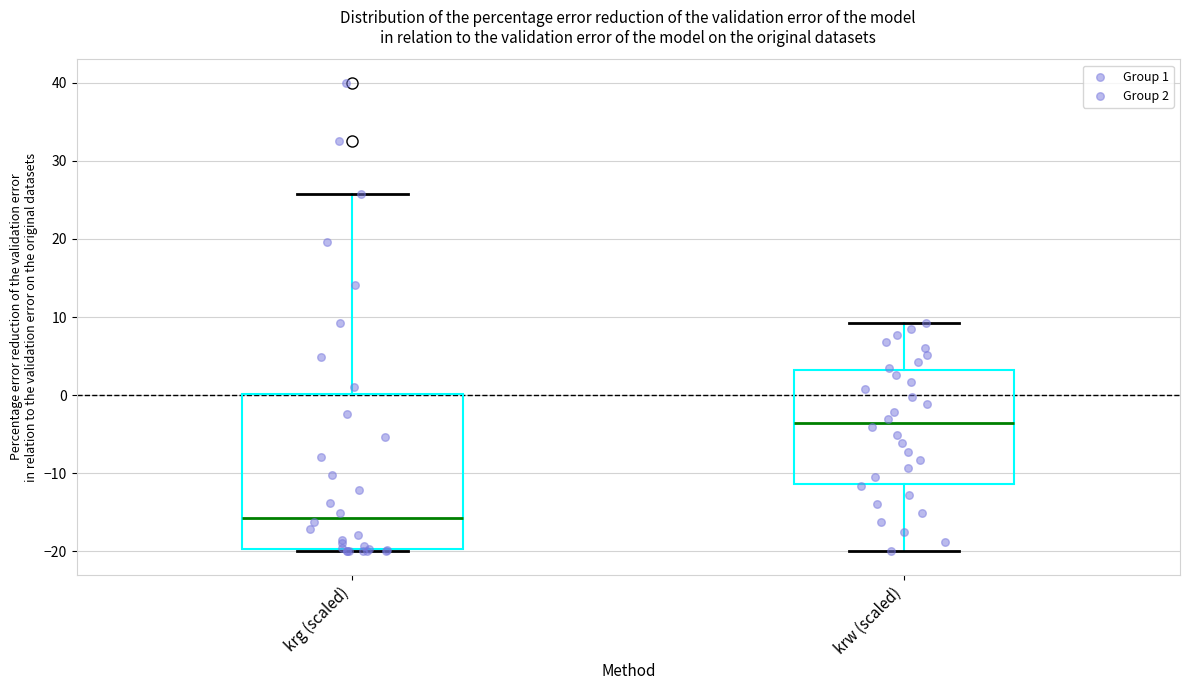

Where is the lower edge of the box for krg (scaled) on the y-axis? The values are not printed on the chart, so give them approximately, as read against the axis.

-20